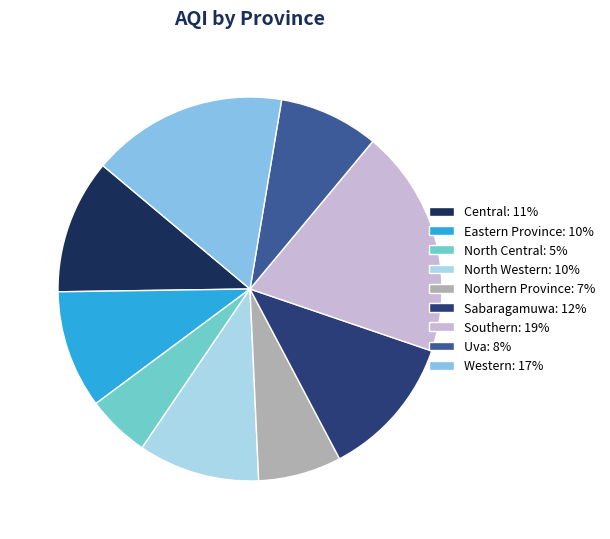

Is it true that Western is 27% of the pie?

False